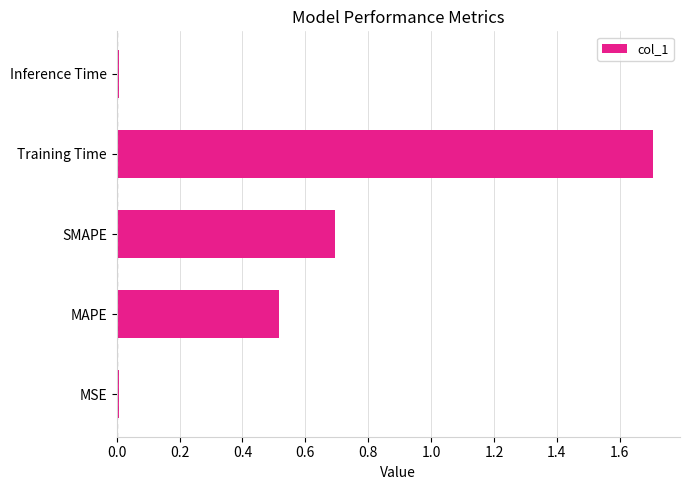

Between MAPE and Inference Time, which is larger?

MAPE